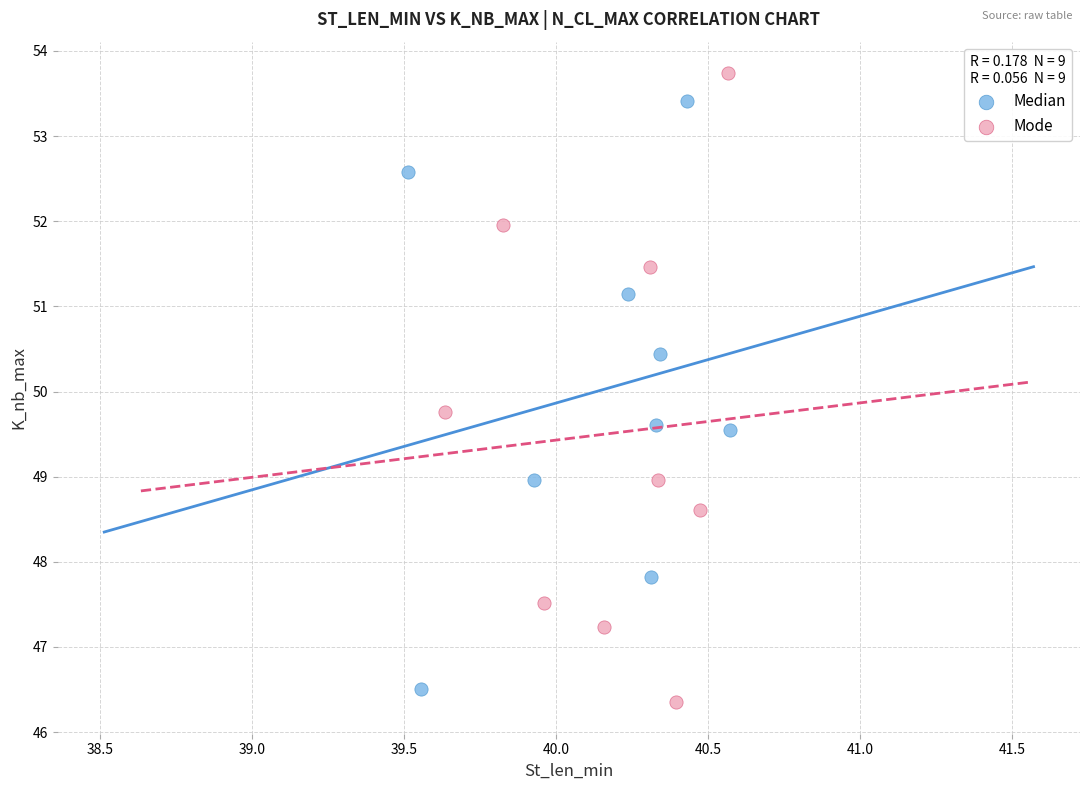

Which series has the widest spread of Y values?

Mode